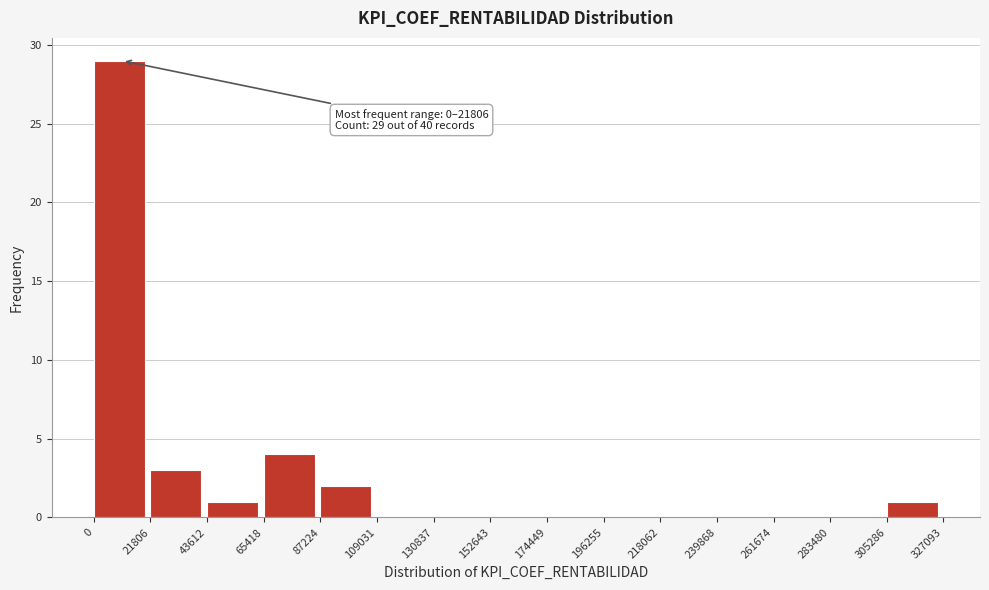

Over which range of the x-axis is the bar tallest?

0 to 21806